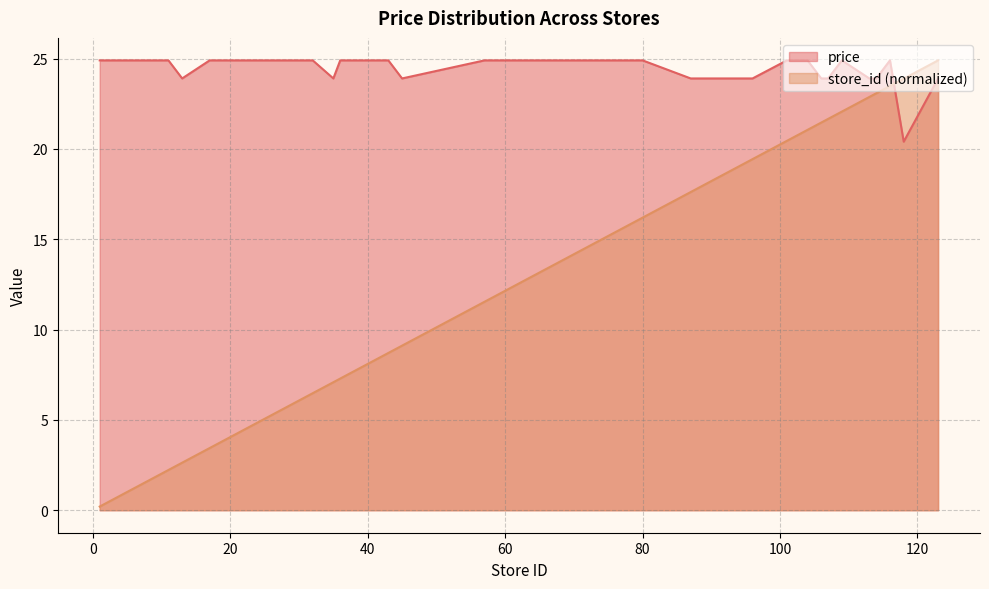

What is the minimum value shown in the chart?

0.2